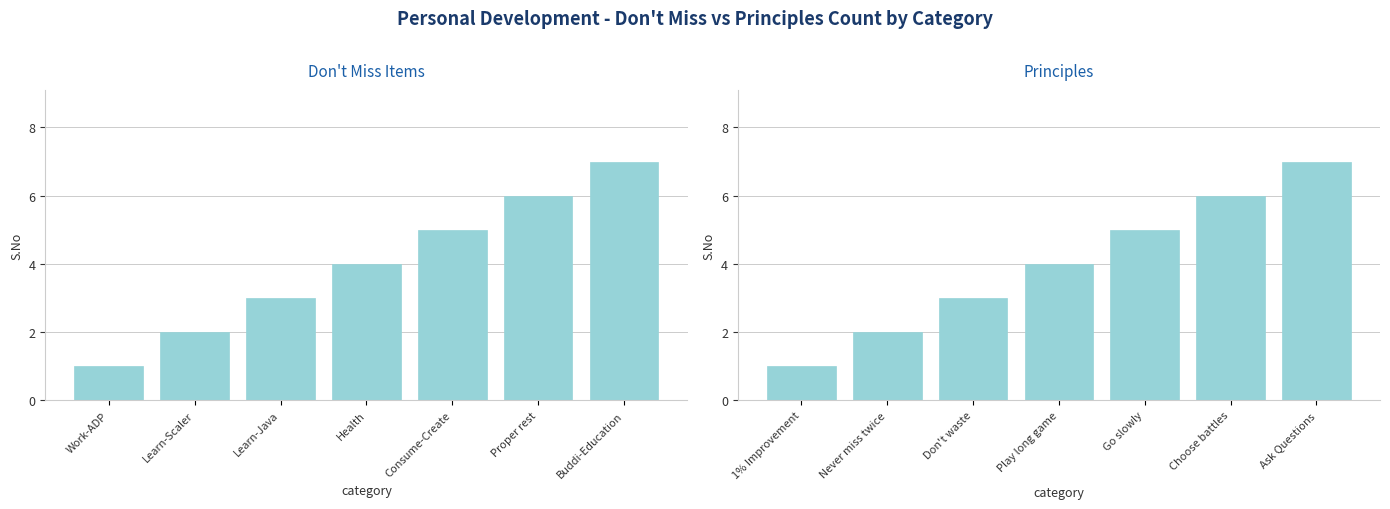

What are all the series names shown in the legend?

Don't miss, Principle